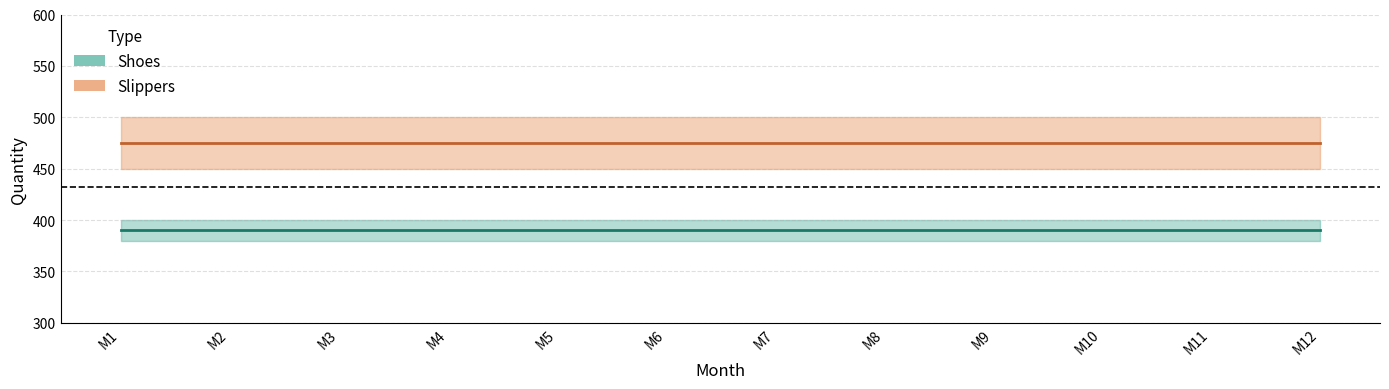

True or false: Shoes Sales (mid) has a value of 127 at M10.

False